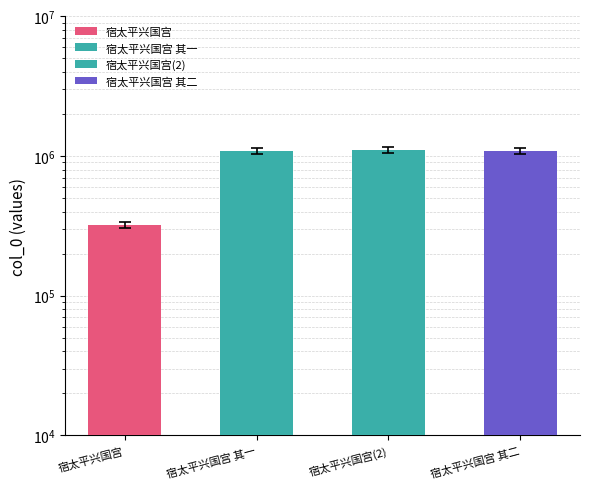

The chart shows a value of 337771.3 at 宿太平兴国宫. True or false?

True